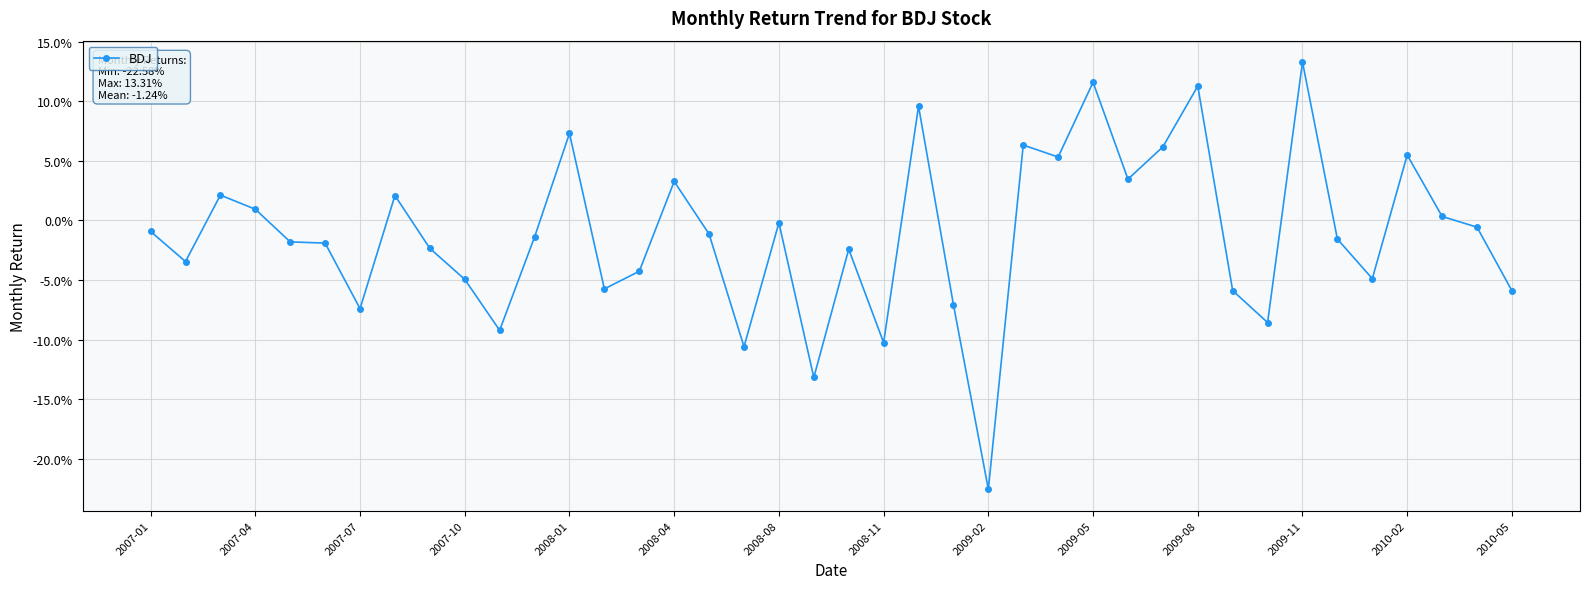

At which label is the value closest to 0?

2008-08